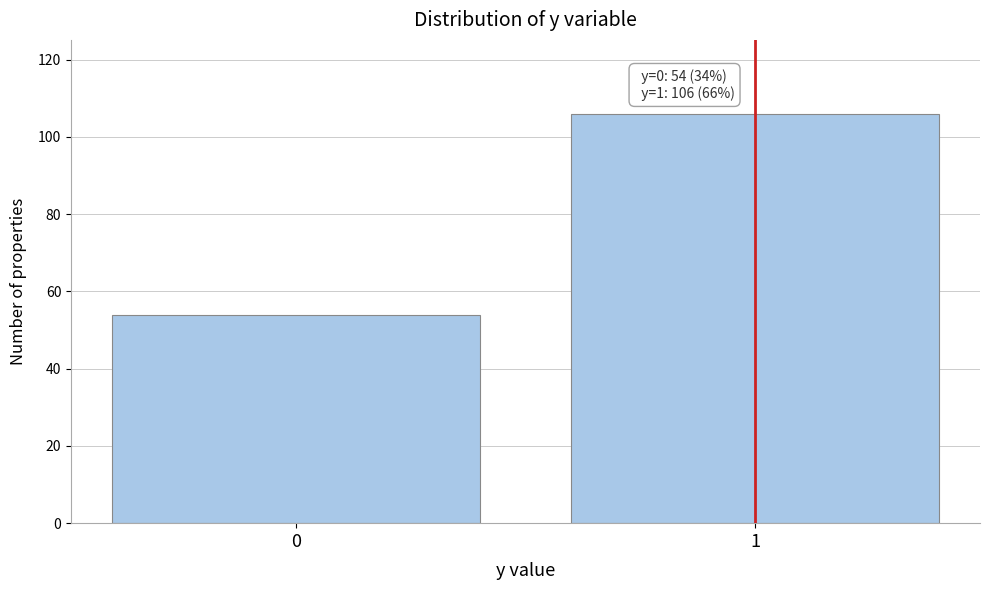

Reading left to right, transcribe all the data shown in this chart.

54	106